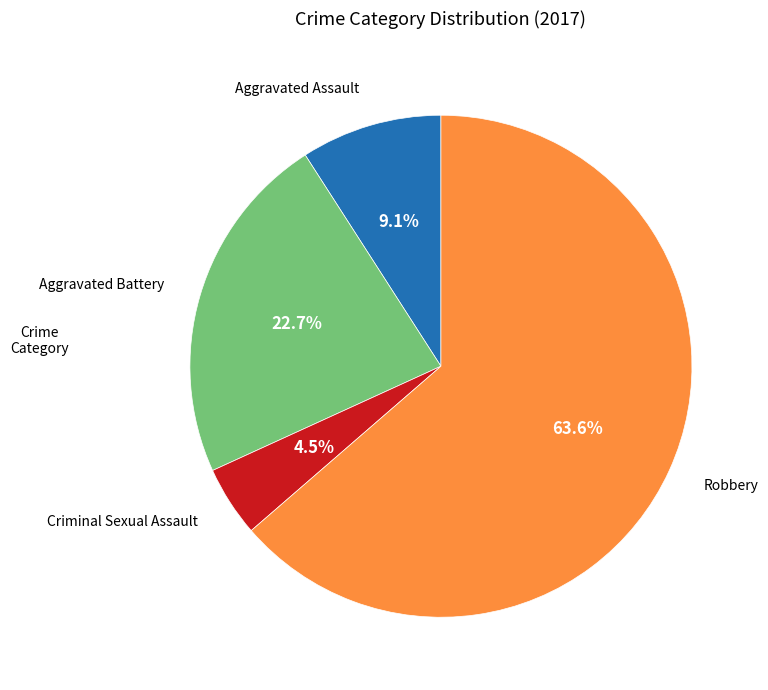

Which has a higher value, Robbery or Aggravated Battery?

Robbery